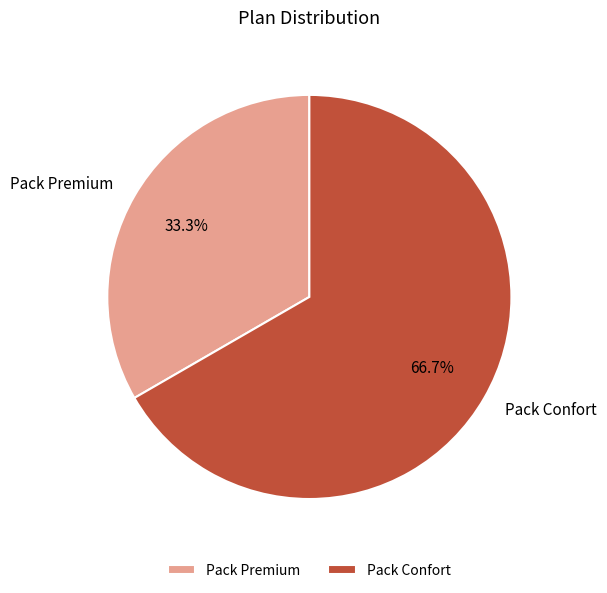

Approximately how many times larger is the value at Pack Premium compared to Pack Confort?

0.5